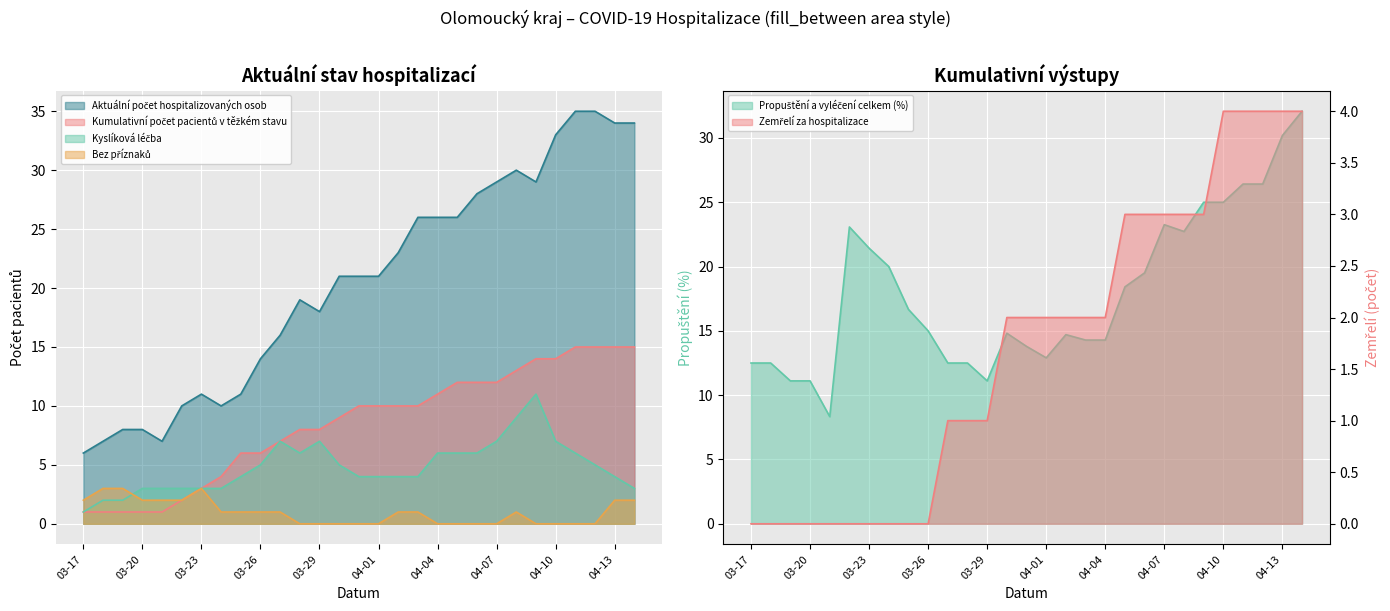

At which category does Kyslíková léčba reach its first local peak?

10